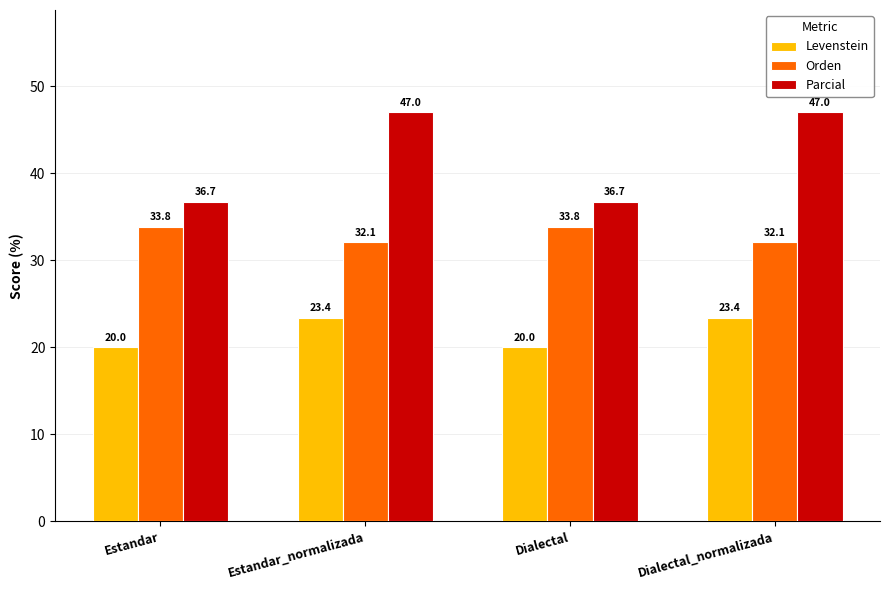

What is the greatest value displayed?

47.0